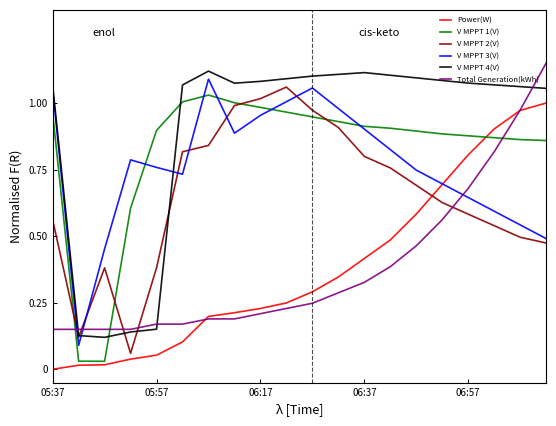

Which series ends up on top after the final intersection of Total Generation(kWh) and V MPPT 1(V)?

Total Generation(kWh)